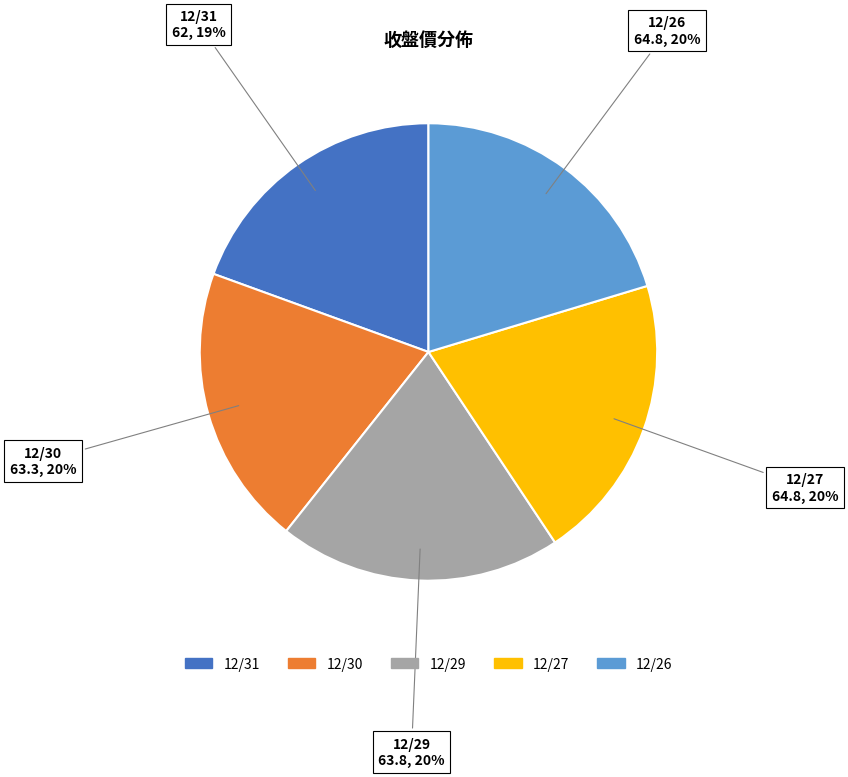

Do 12/30 and 12/27 together represent more than half of the pie?

No